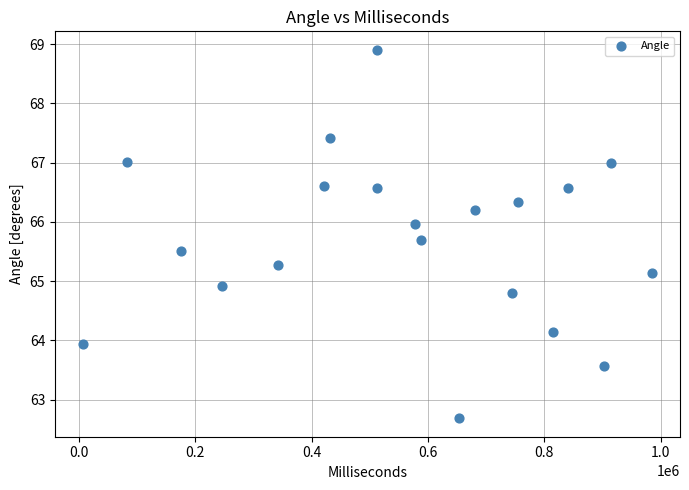

What is the range of X values (max minus min)?

977191.0